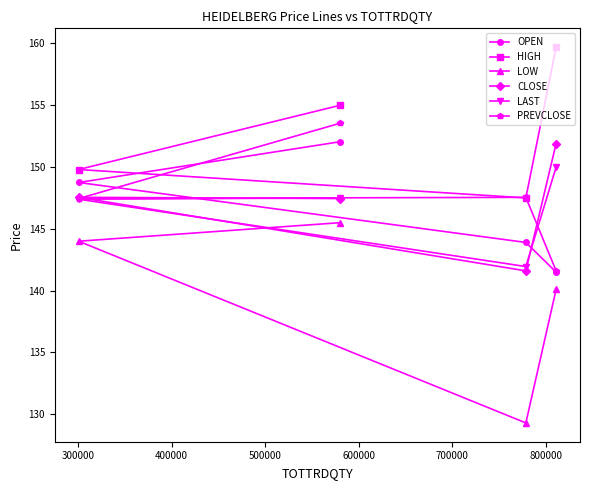

Which series has the widest spread of values?

LOW